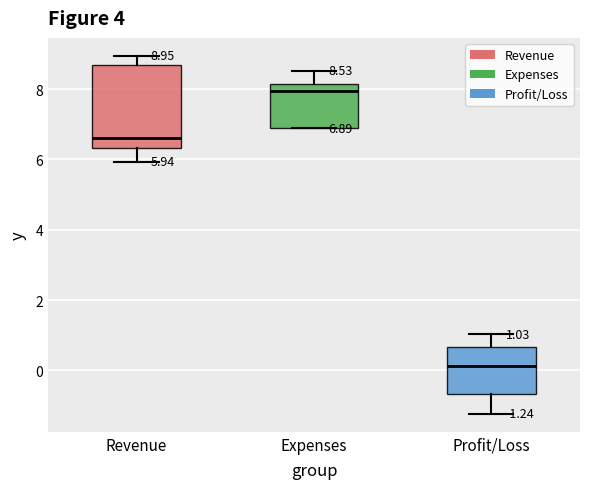

Which box is the tallest, from its lower edge to its upper edge?

Revenue